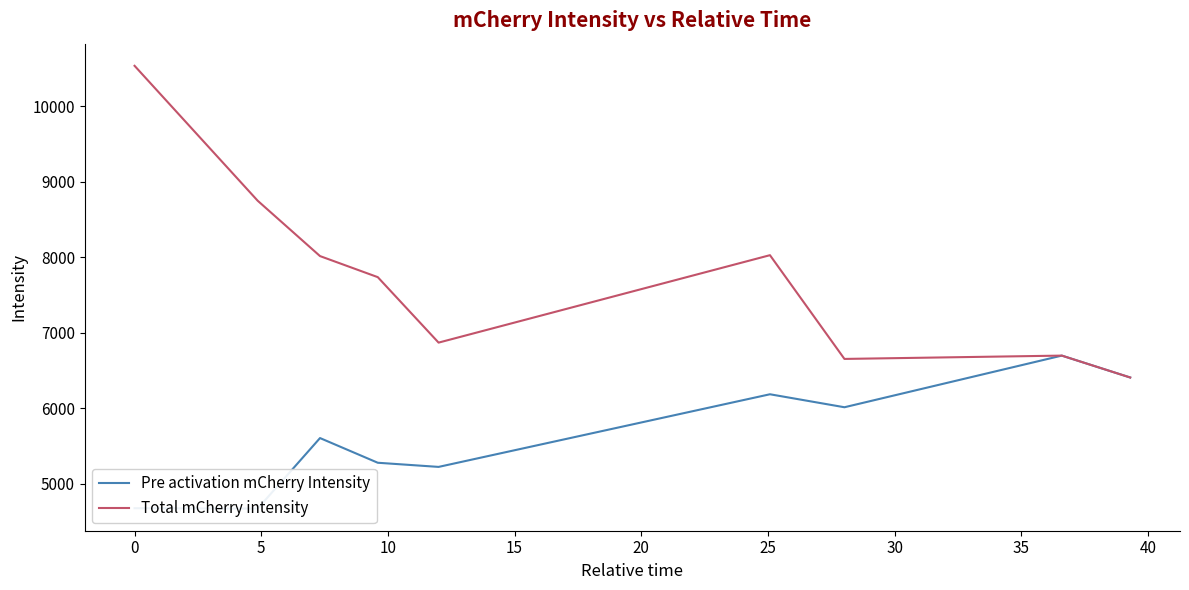

At 15, list the series in order from smallest to largest.

Pre activation mCherry Intensity, Total mCherry intensity